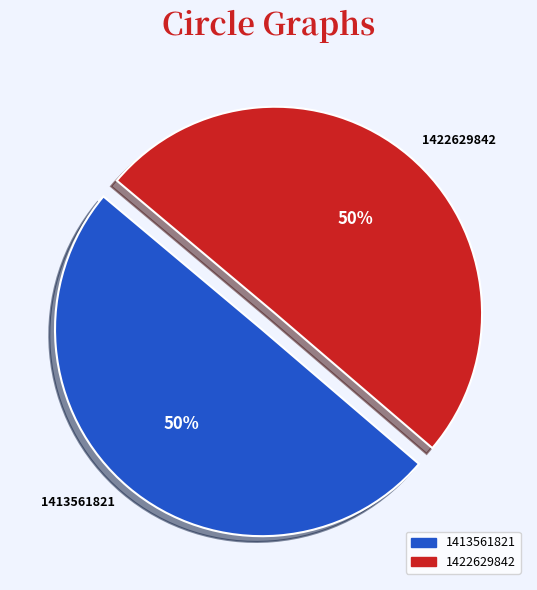

To the nearest percent, what is the average slice percentage?

50%